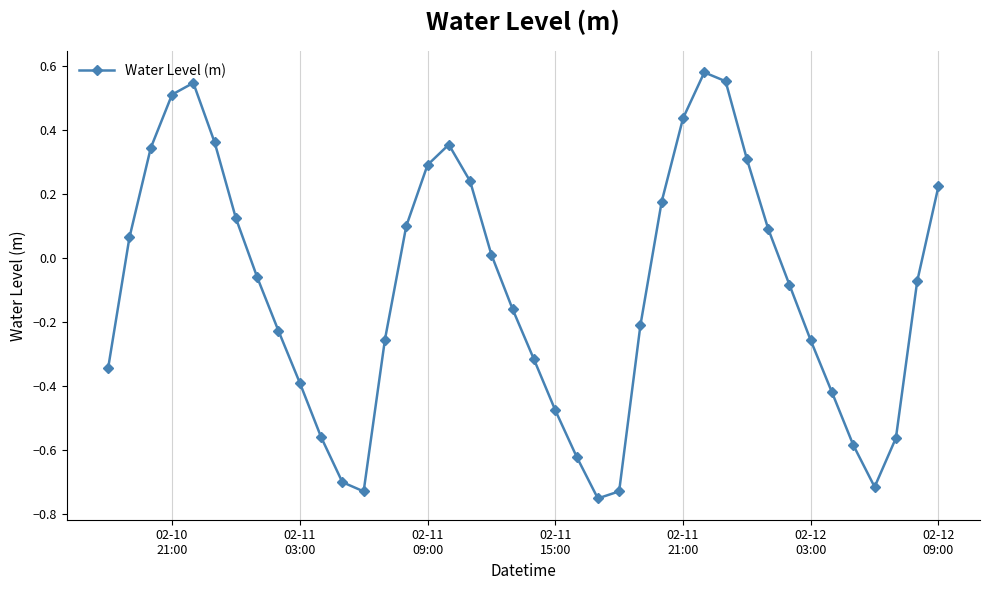

What is the sum of all values?

-3.9